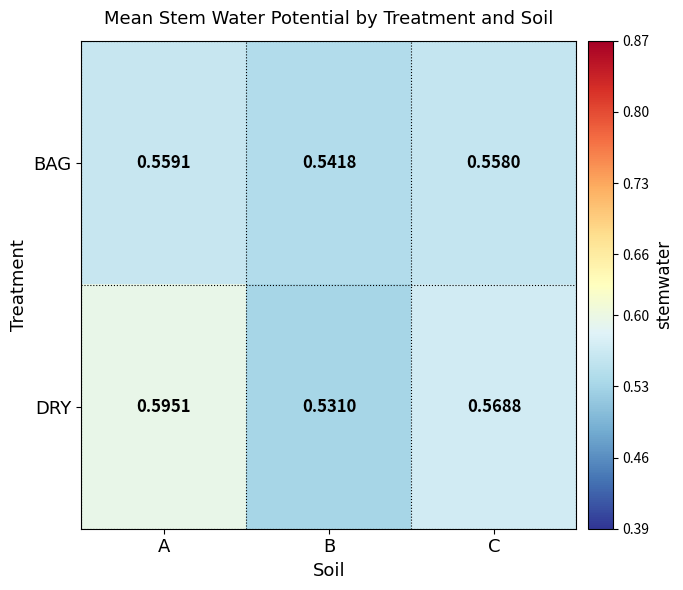

Which category has the lowest value across all series?

B